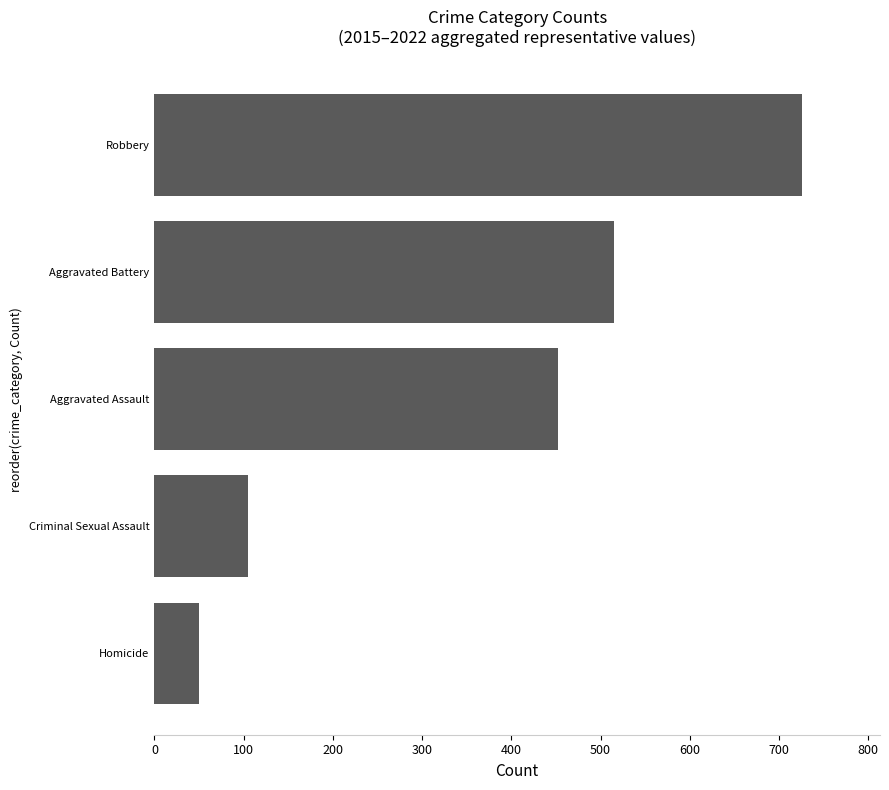

Count the number of categories in the chart.

5